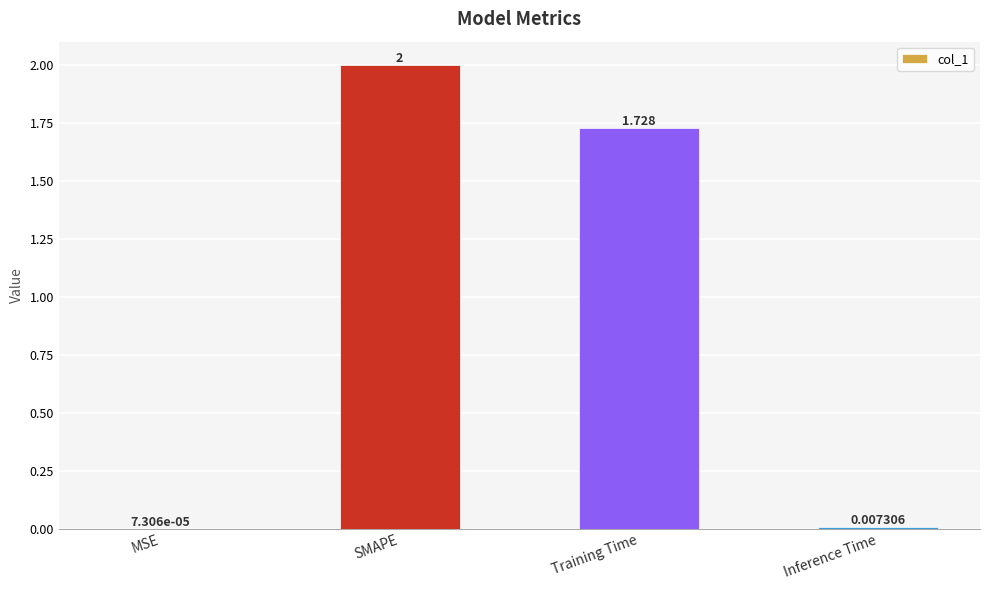

Between SMAPE and Inference Time, which is larger?

SMAPE